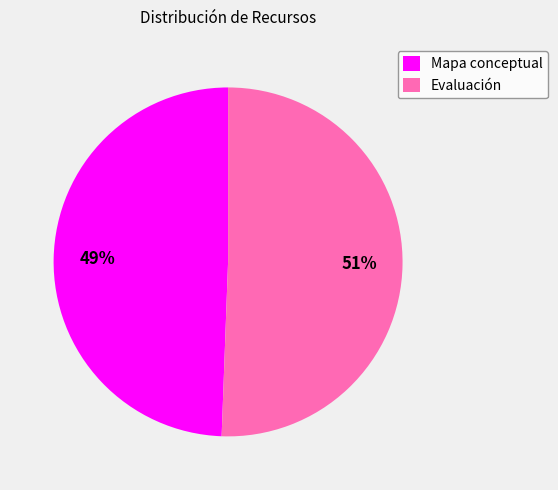

What is the largest slice in the pie chart?

Evaluación